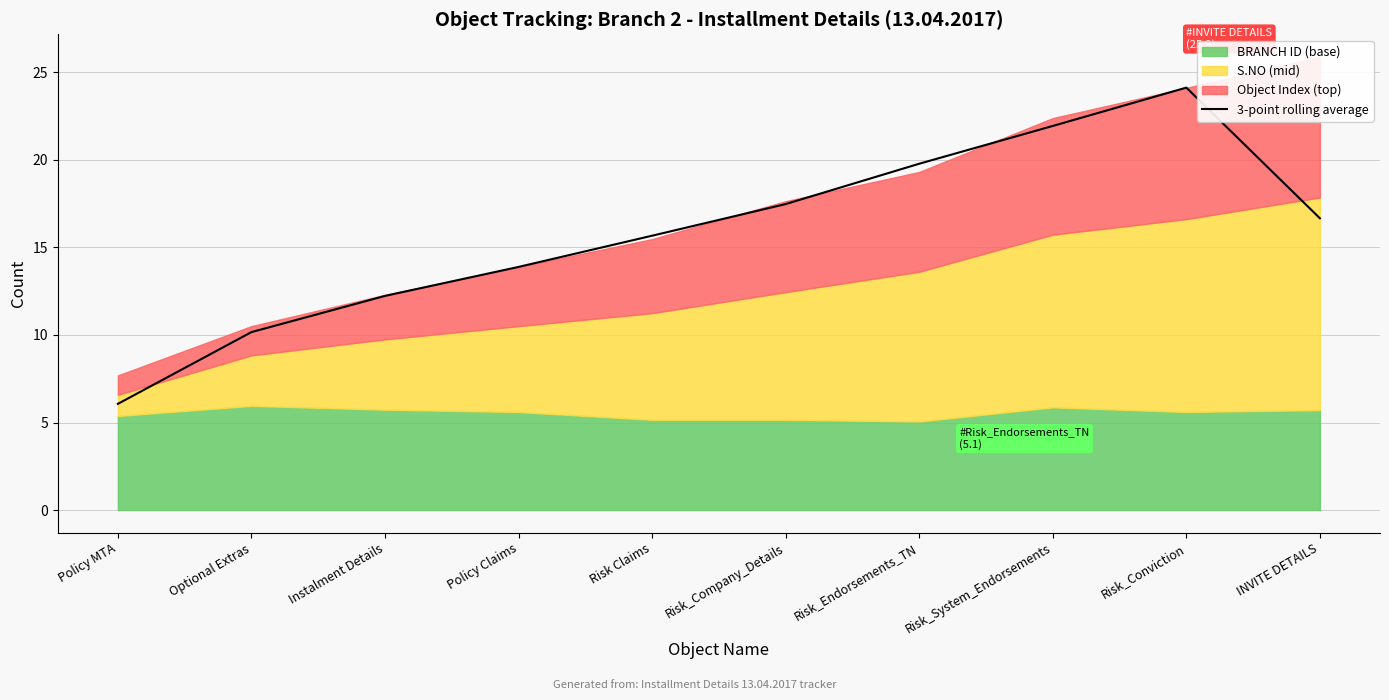

What is the sum of the values at Policy MTA and INVITE DETAILS?

22.7